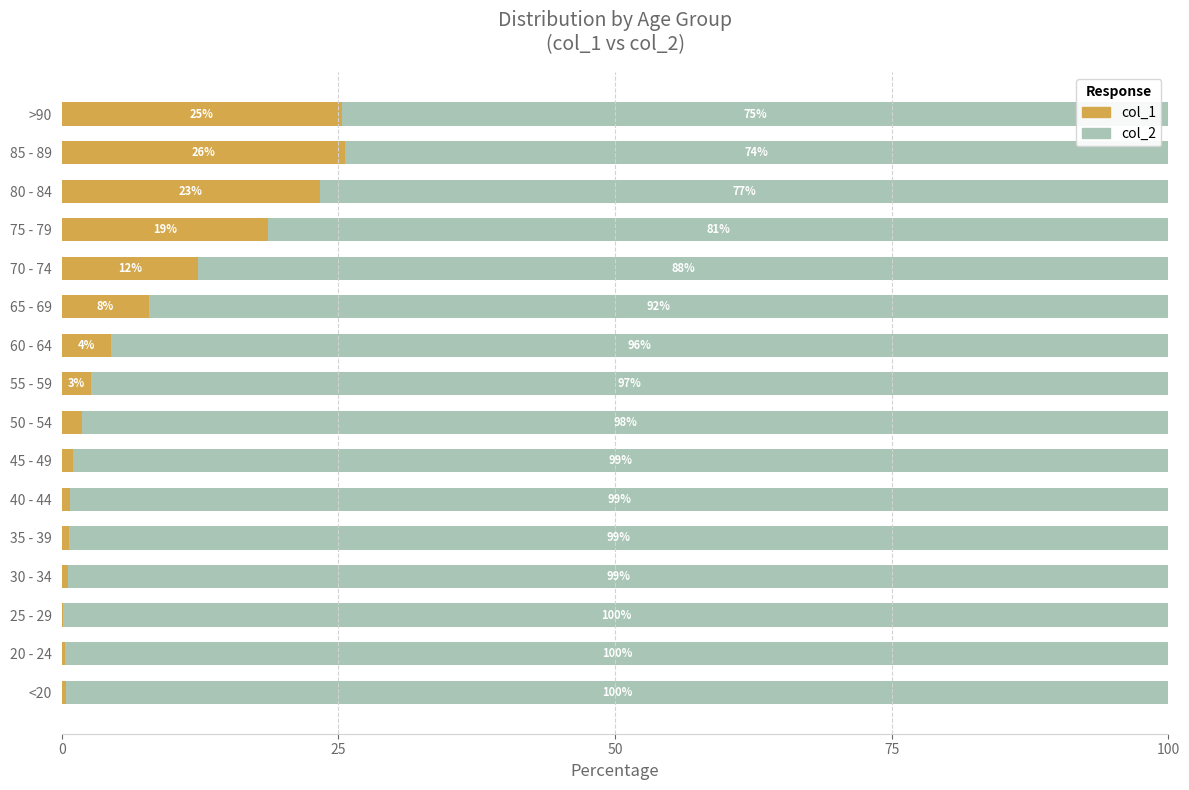

What is the total value across all series at 70 - 74?

100.0